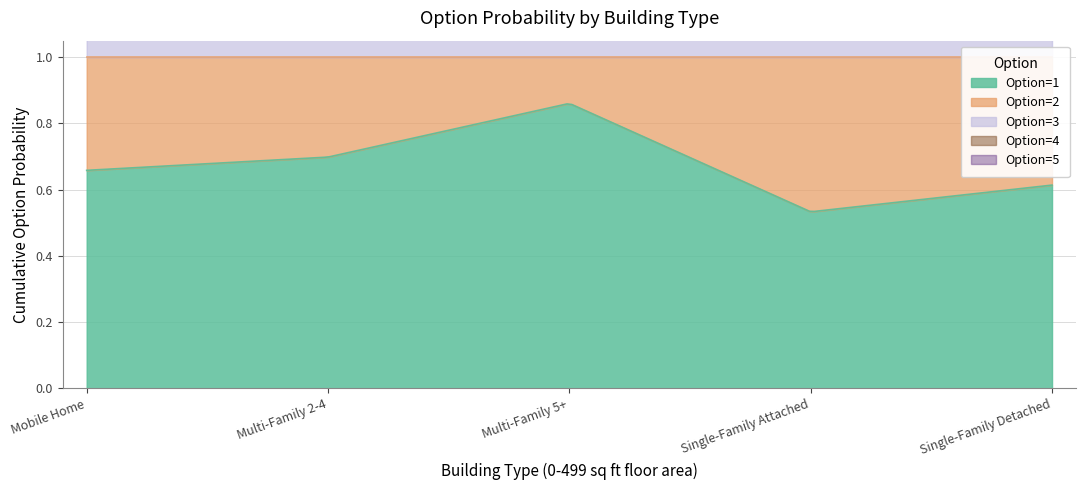

How many series are shown in this chart?

5